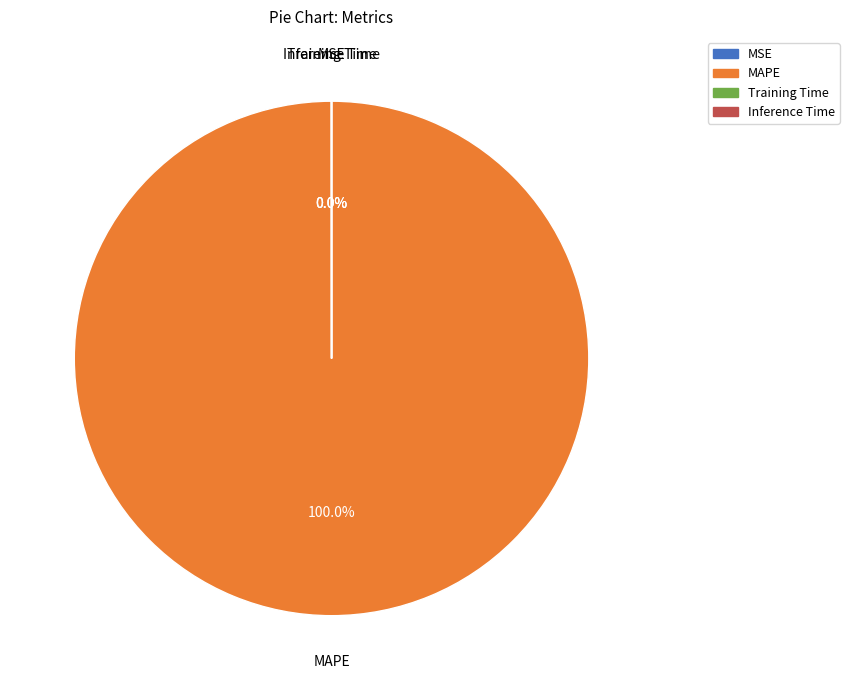

Which category has the biggest portion of the pie?

MAPE